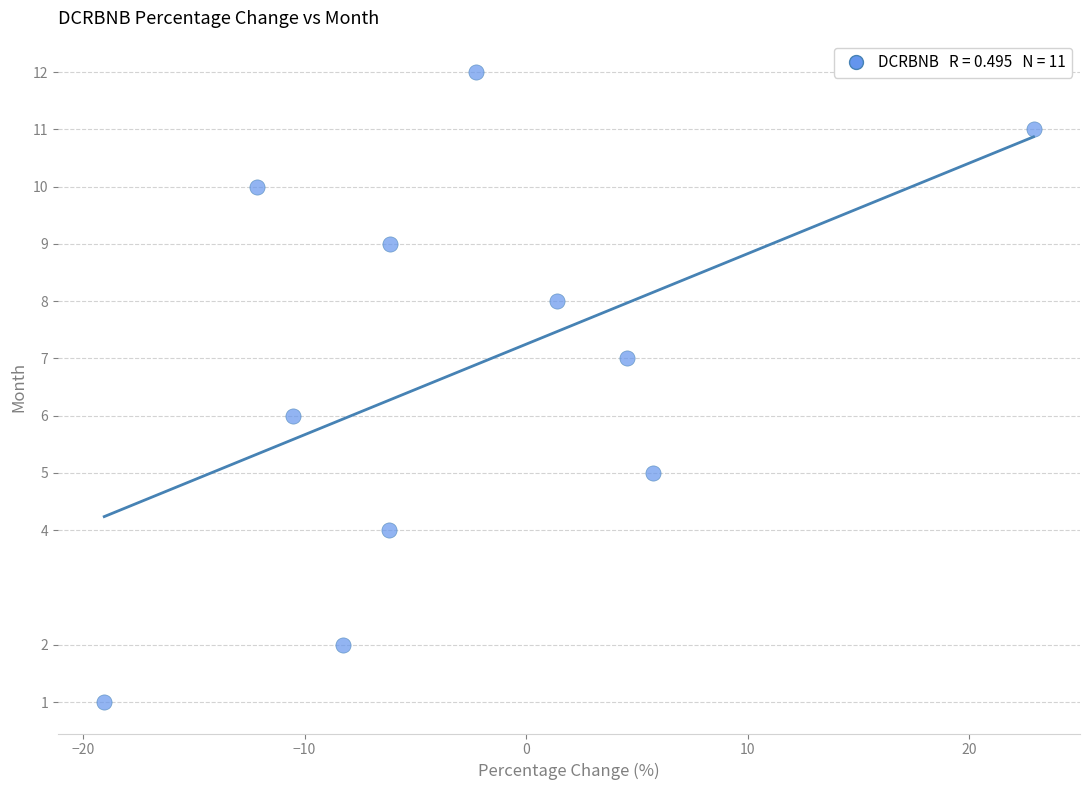

What is the average Y value?

7